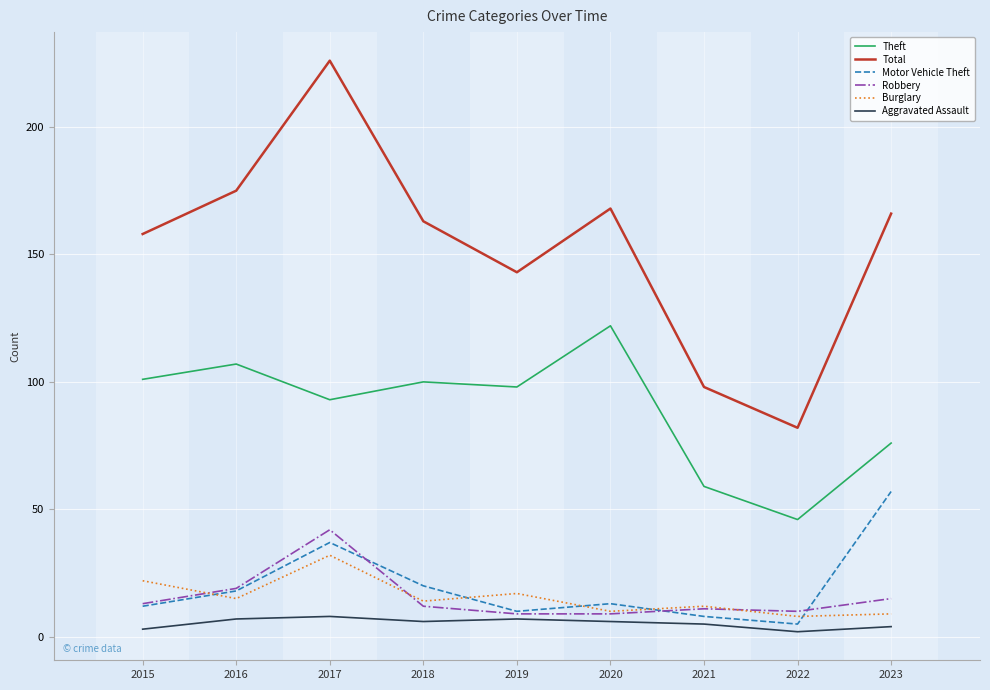

At how many categories does at least one series exceed 43?

9